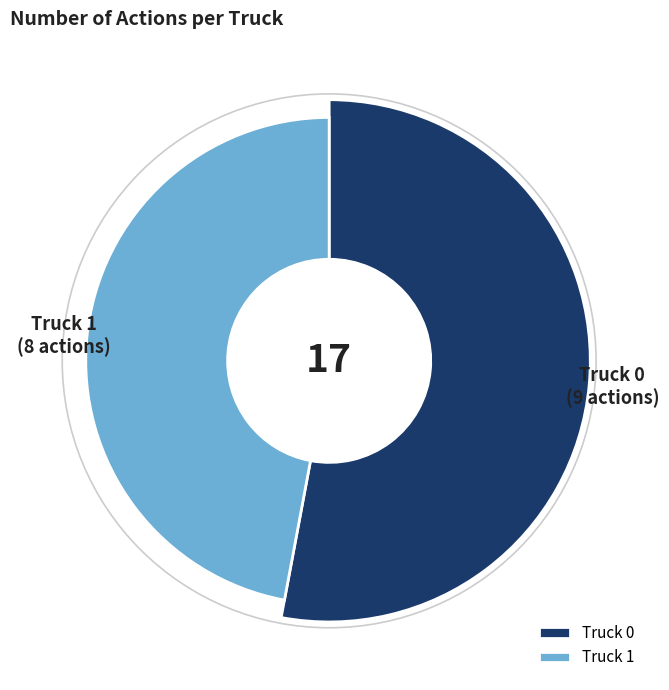

Is the sum of Truck 0 and Truck 1 greater than half?

Yes